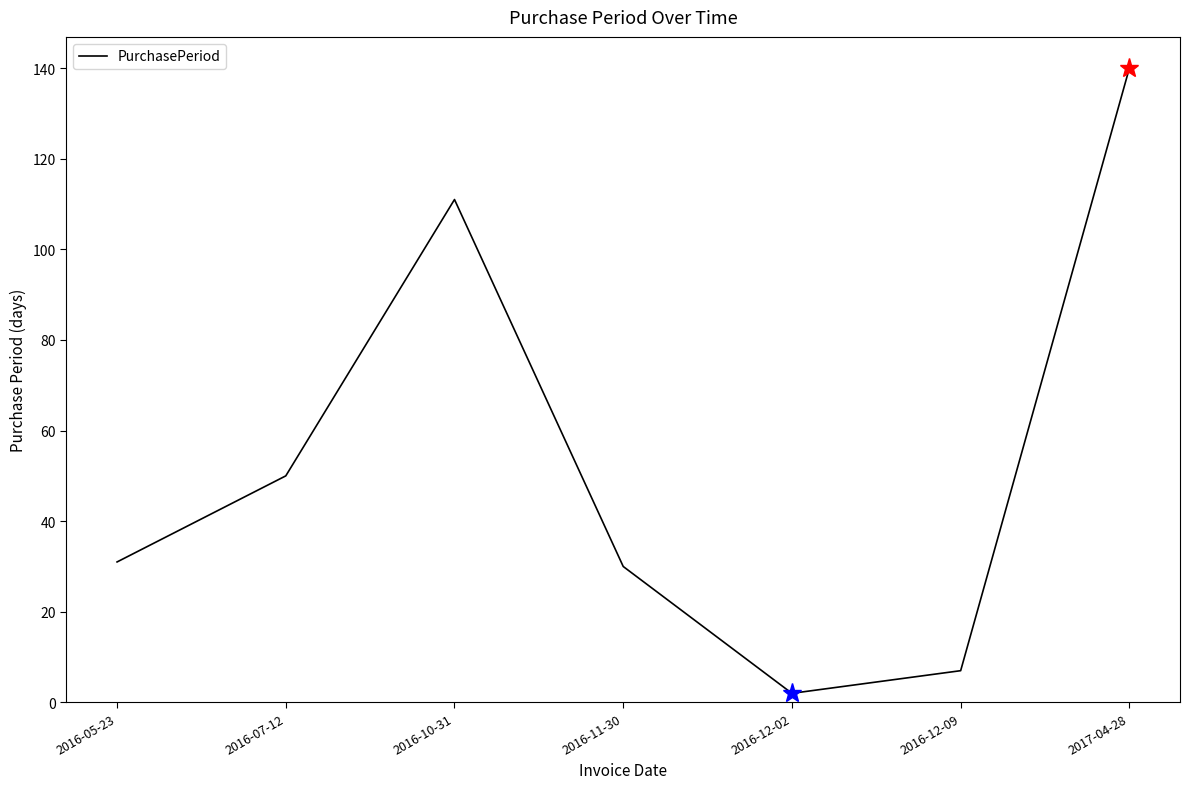

The chart shows a value of 205 at 2017-04-28. True or false?

False